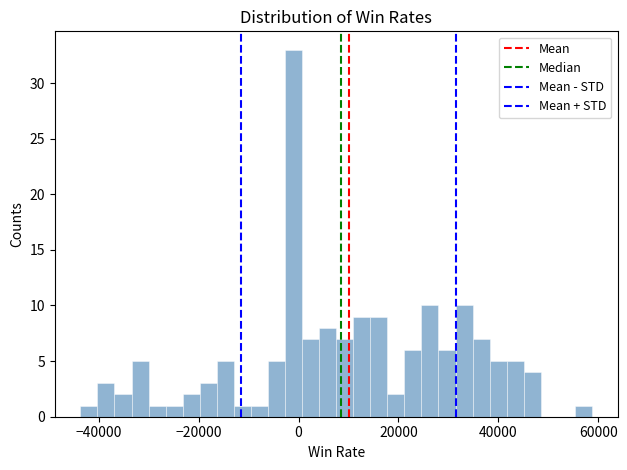

Around what value on the x-axis is the tallest bar? Give the approximate position of its centre, as read against the axis.

0